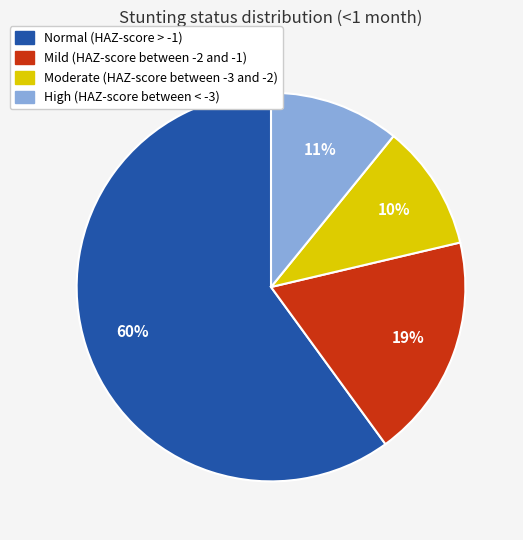

To the nearest percent, what is the average slice percentage?

25%